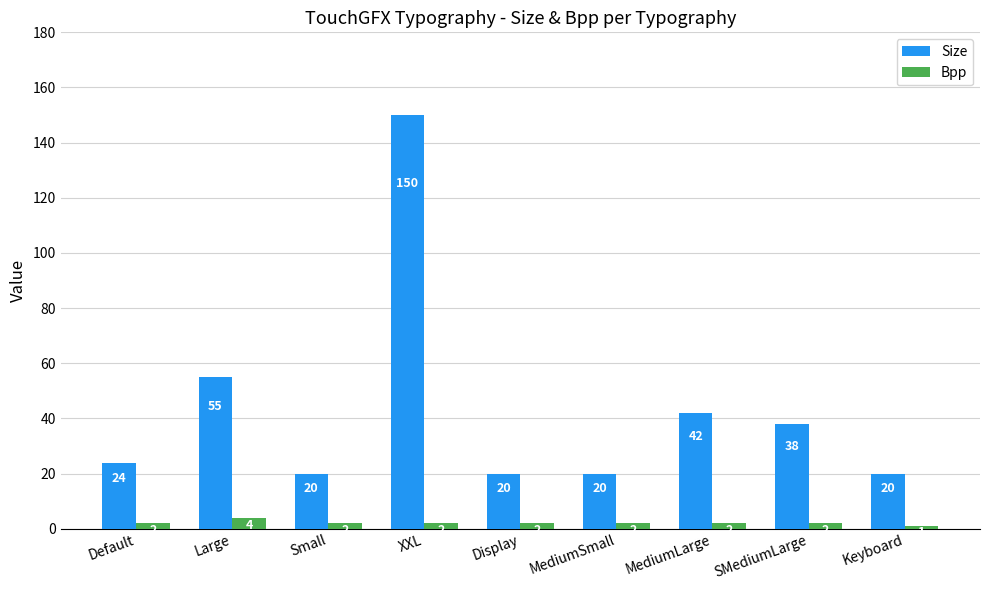

What is the label of the 6th bar from the right?

XXL